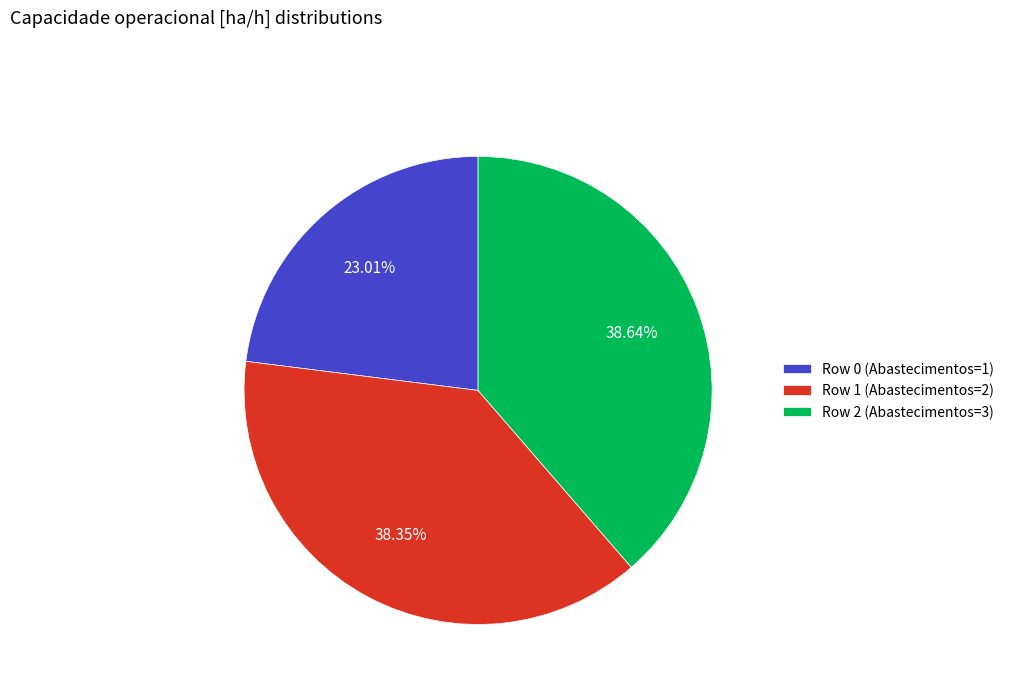

How many slices are in this pie chart?

3